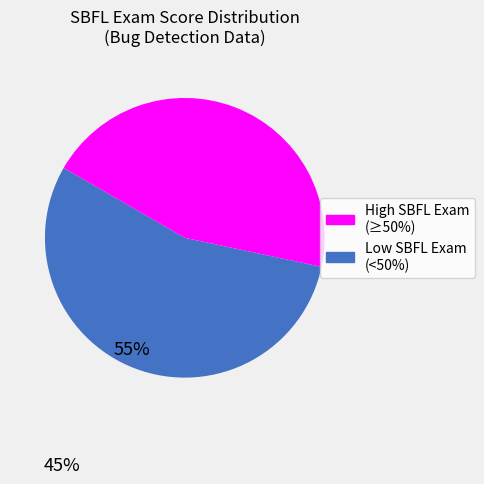

How many slices are in this pie chart?

2